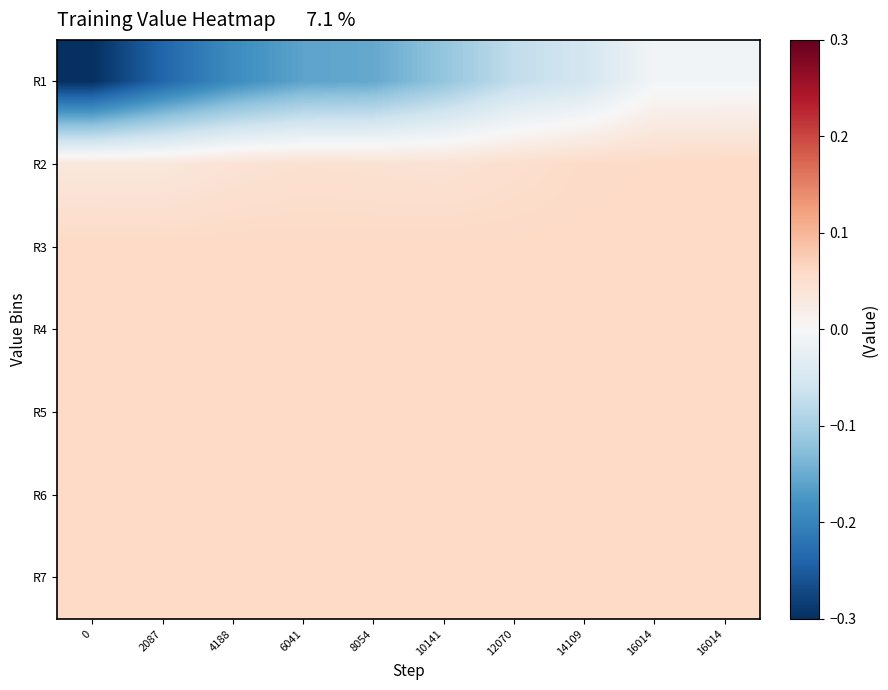

Which series has the largest range (max minus min)?

R1